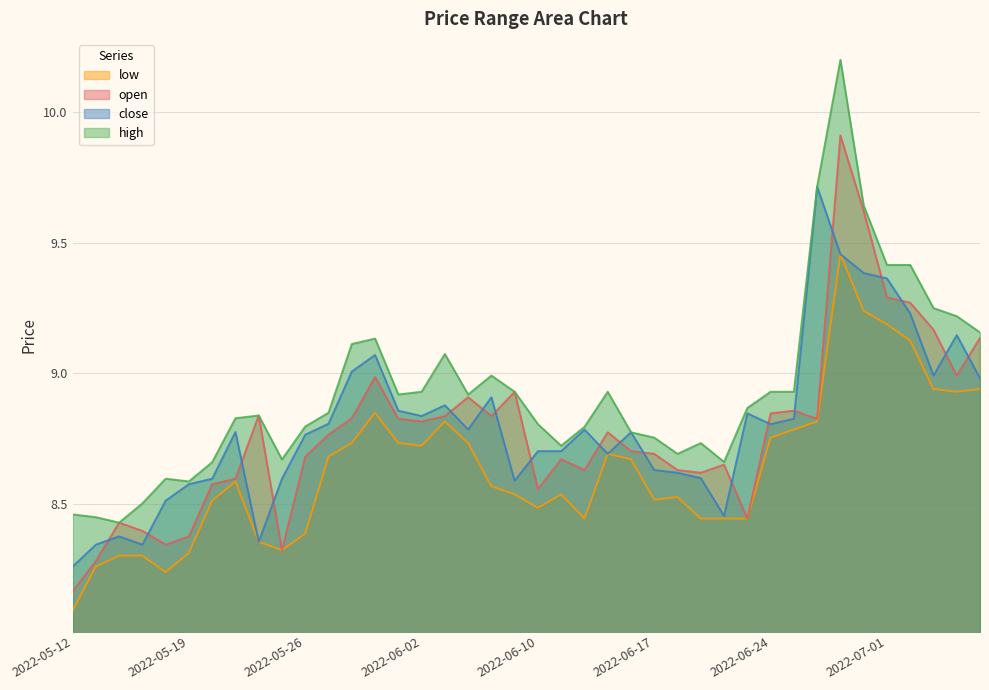

The low series shows 8.8 at 2022-05-31. True or false?

True